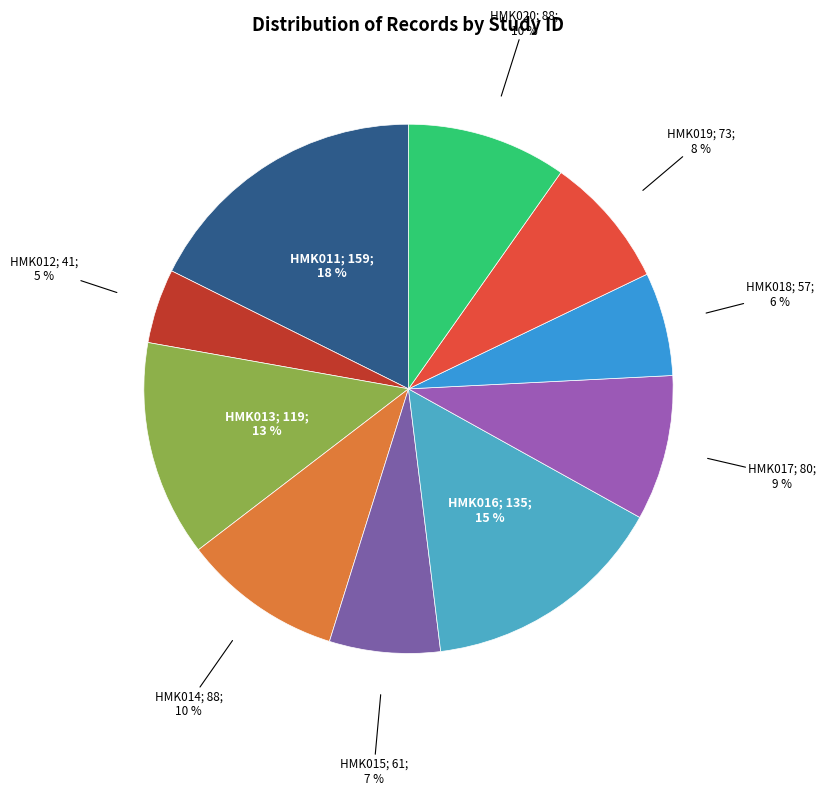

Count the number of slices in the pie.

10